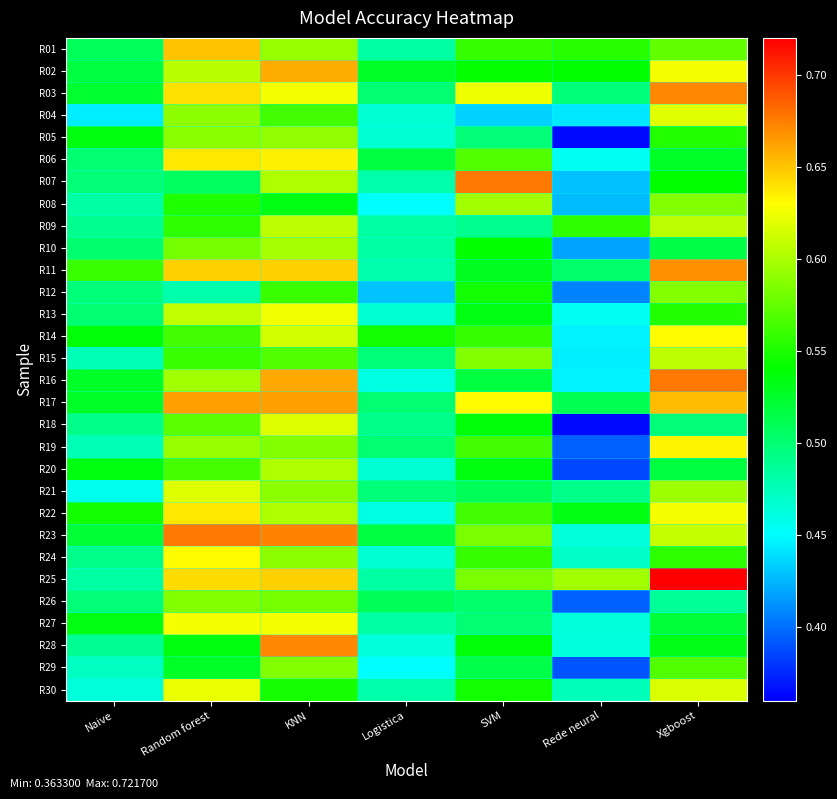

At Random forest, list the series in order from smallest to largest.

R12, R07, R29, R28, R08, R09, R15, R14, R20, R18, R10, R26, R05, R04, R19, R16, R02, R13, R21, R30, R27, R24, R06, R22, R03, R25, R11, R01, R17, R23